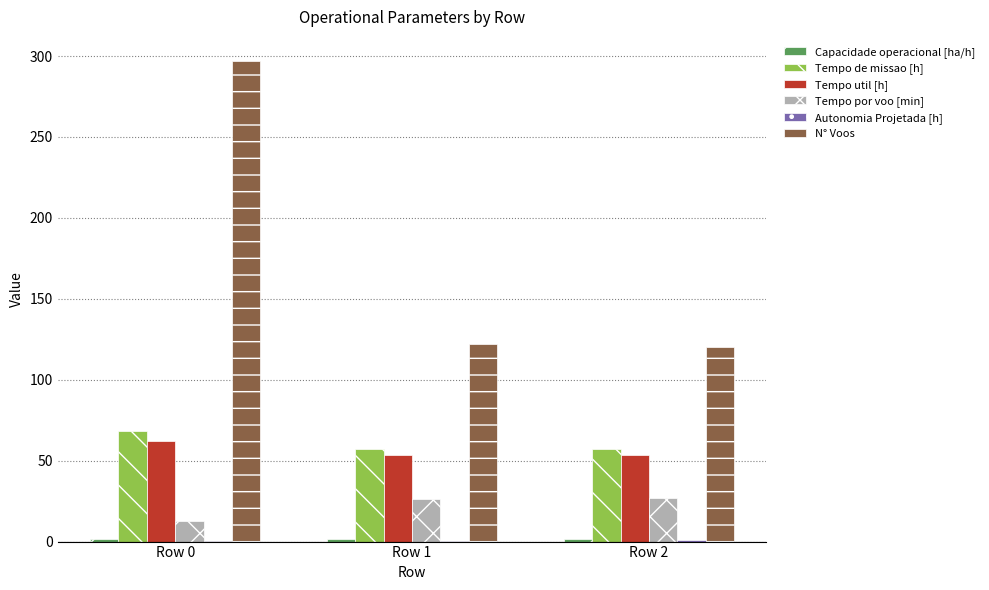

The N° Voos series shows 297.0 at Row 0. True or false?

True